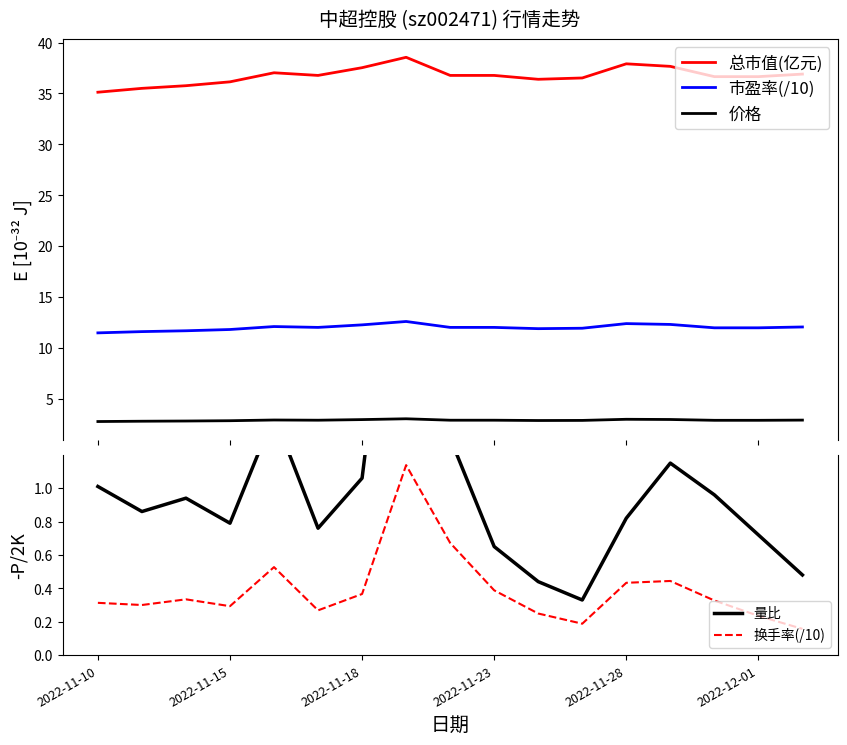

What is the minimum value shown in the chart?

0.2